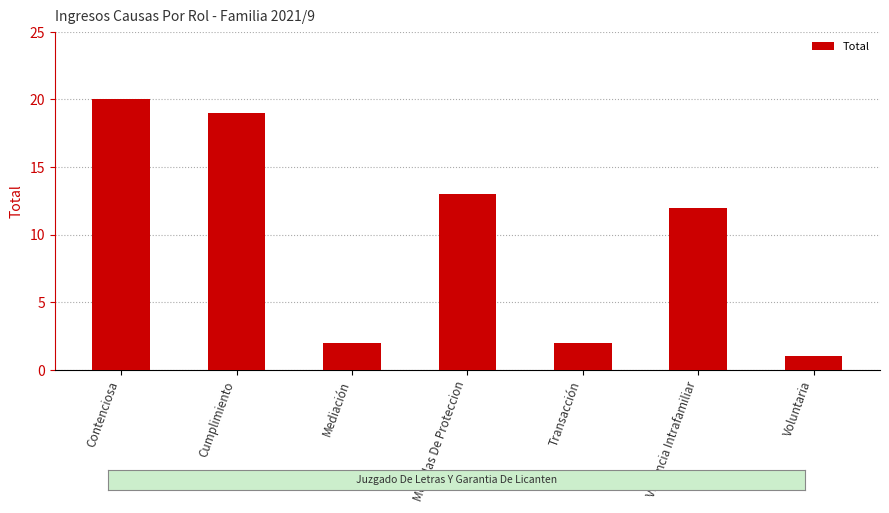

What is the difference between the maximum and minimum values?

19